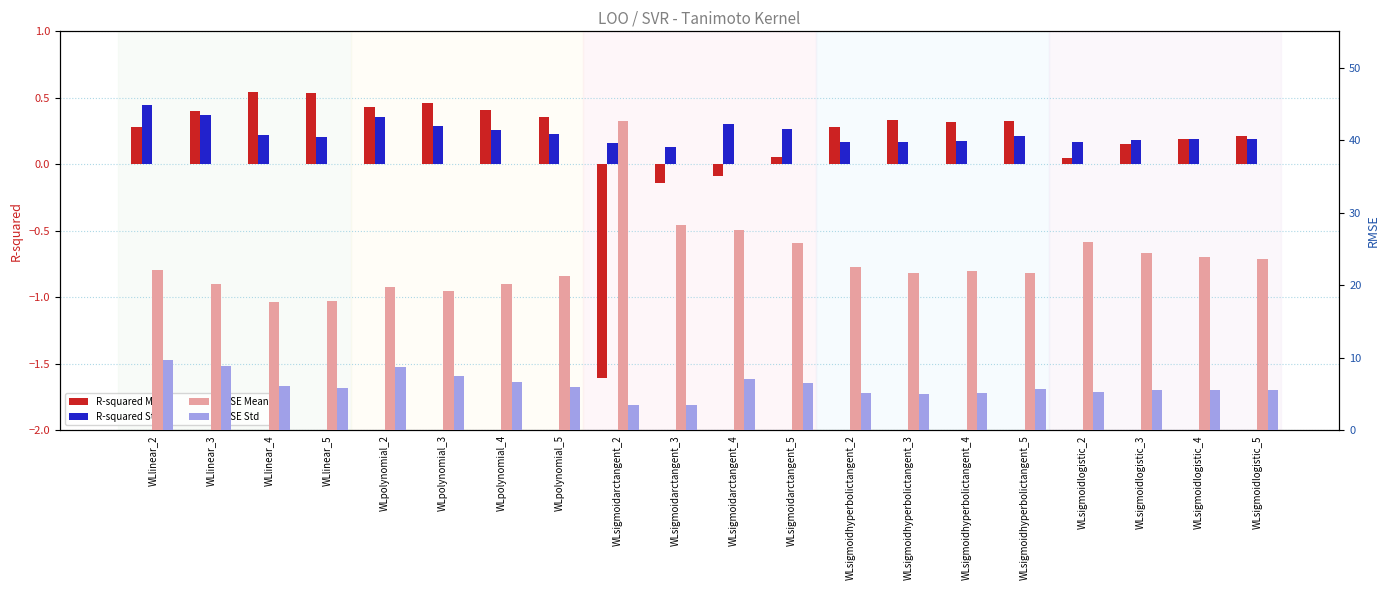

What is the difference between the R-squared Std values at WLpolynomial_2 and WLlinear_5?

0.1